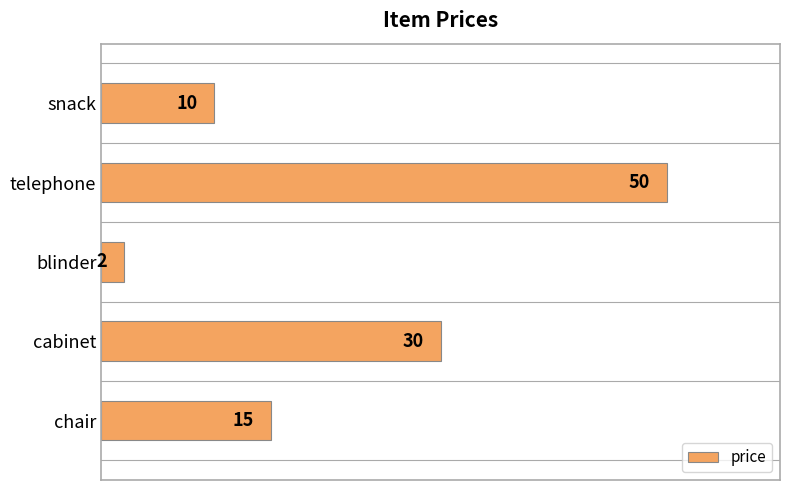

The value at cabinet is 30. True or false?

True